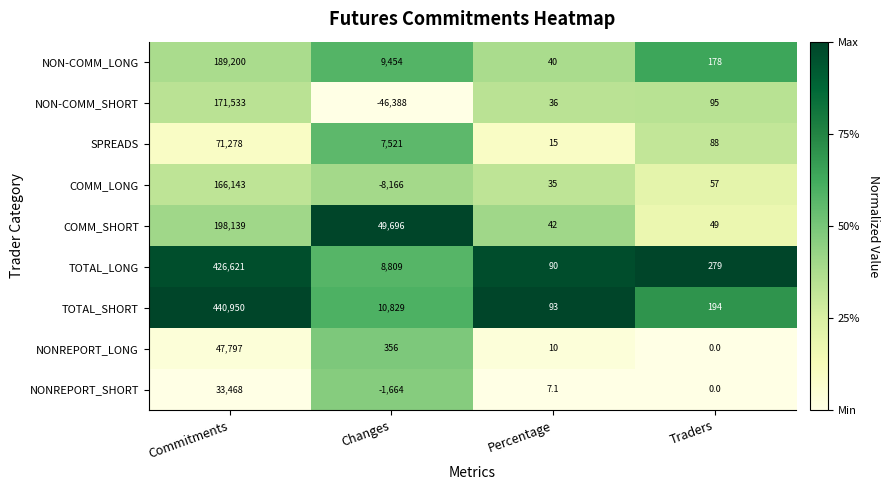

Which category has the highest value across all series?

Commitments